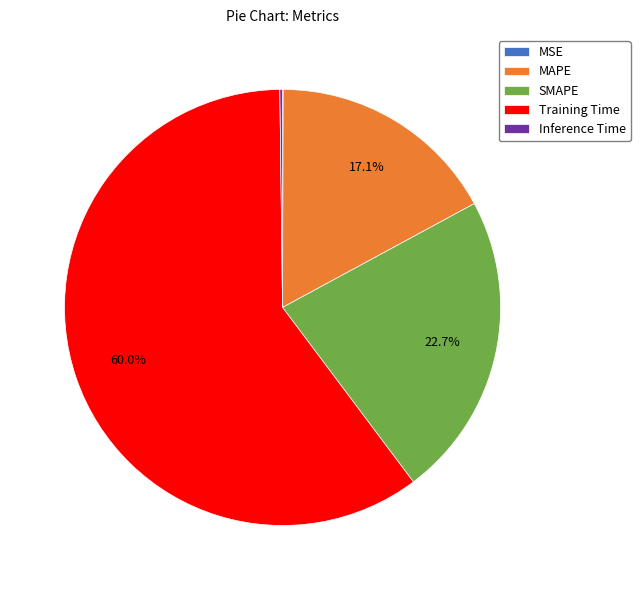

Which slice is the largest?

Training Time